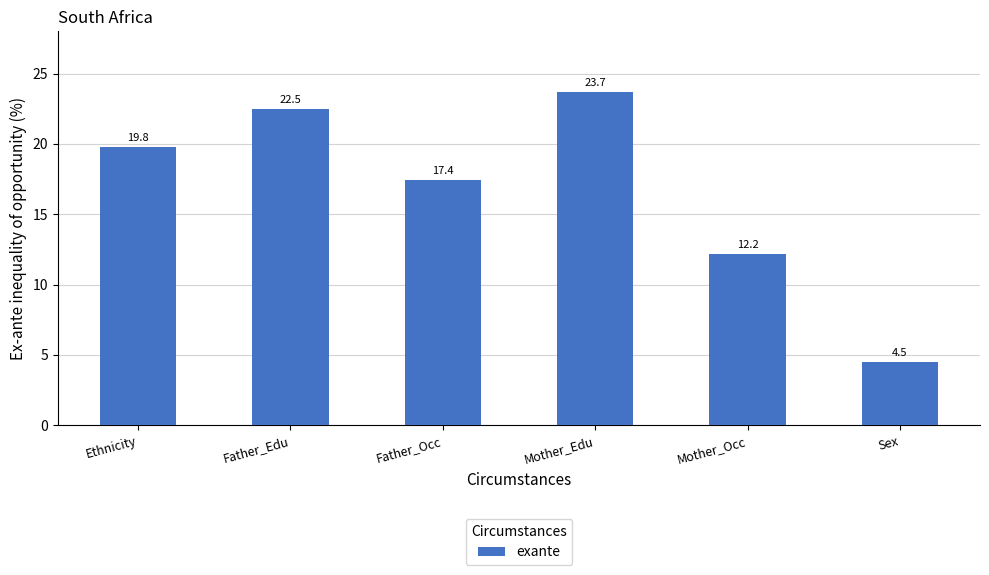

What is the greatest value displayed?

23.7